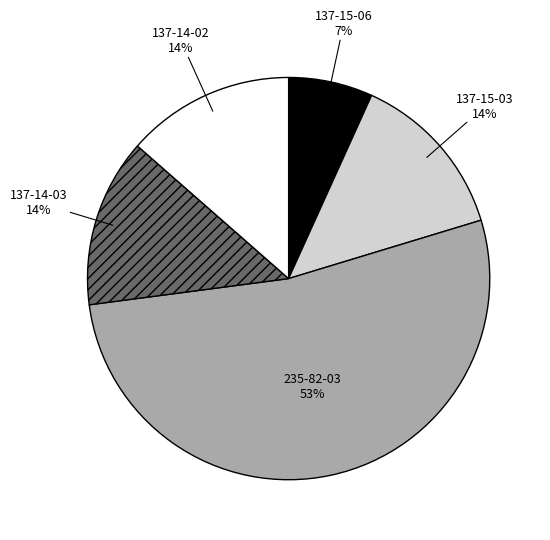

Is there a majority slice in this chart?

Yes